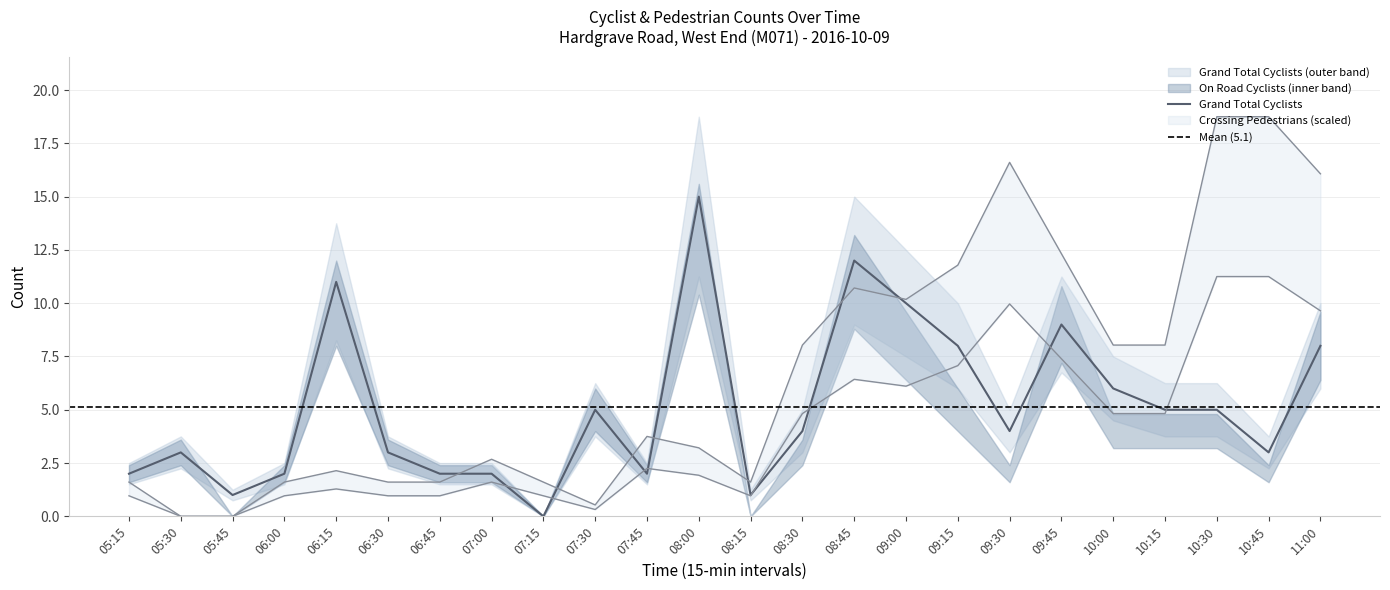

What is the maximum value for Grand Total Cyclists?

15